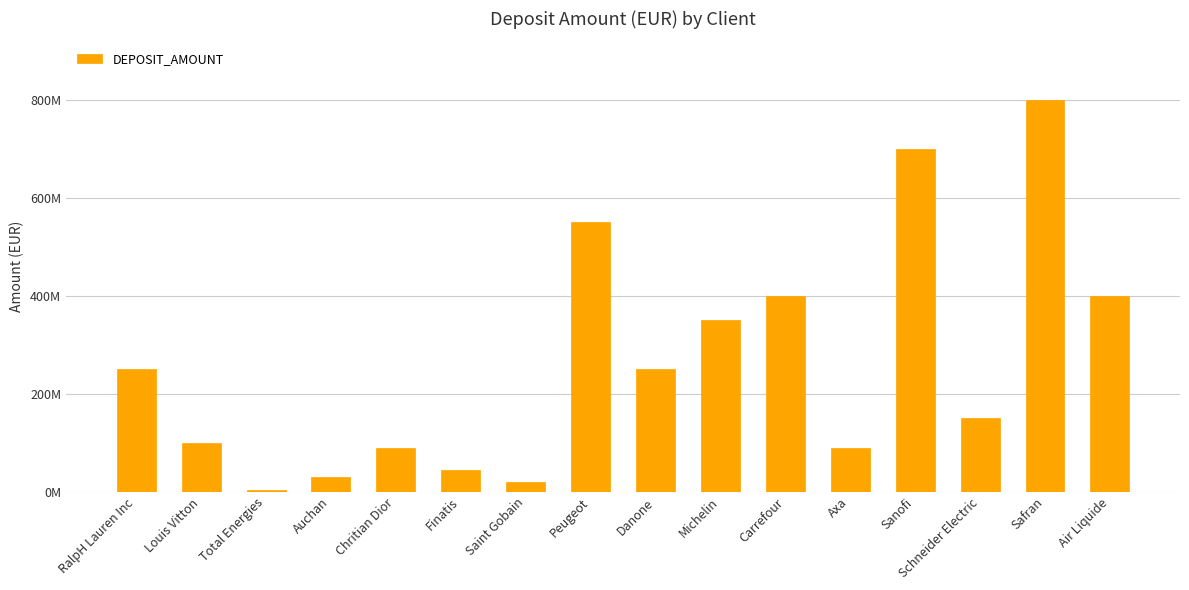

What is the change in value from Auchan to Finatis?

+15000000